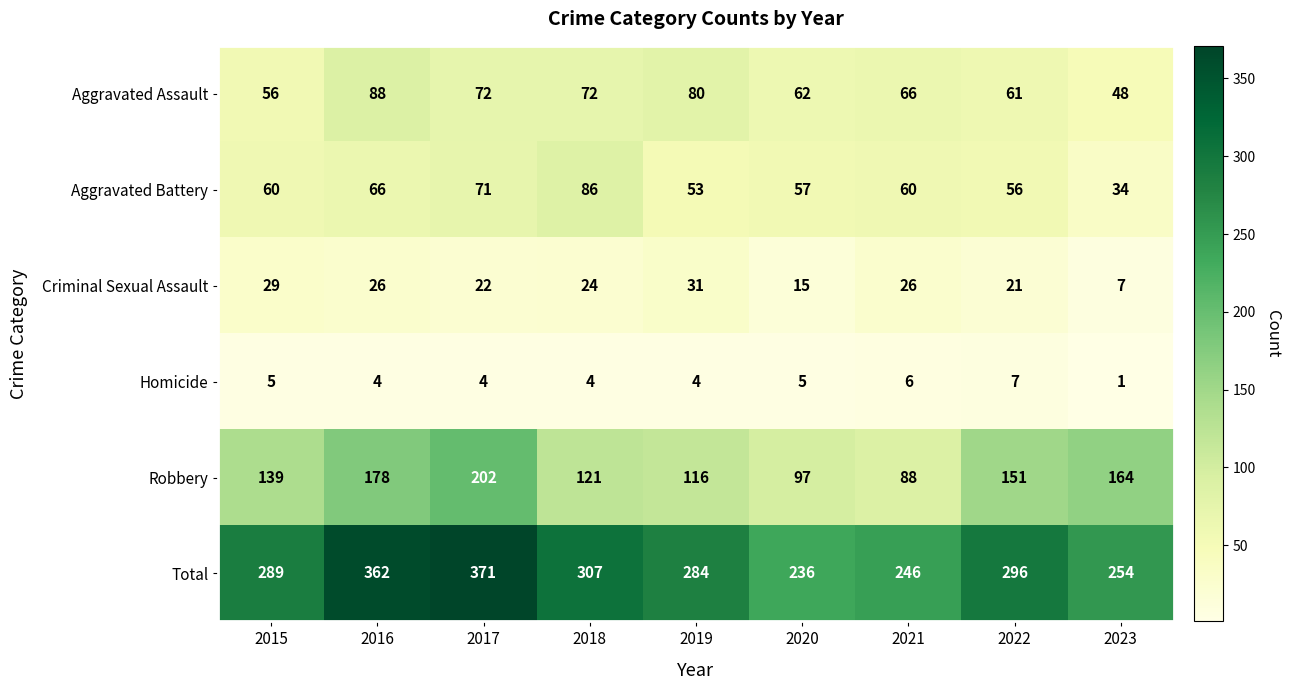

At which category does the chart reach its minimum across all series?

2023